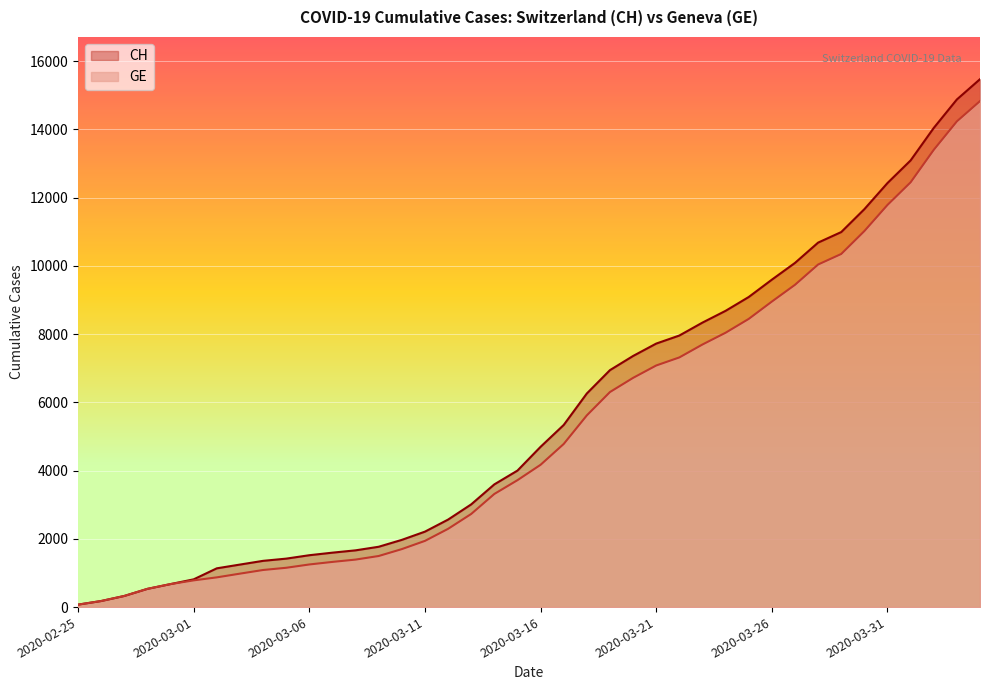

At which label does GE reach its peak?

2020-04-04